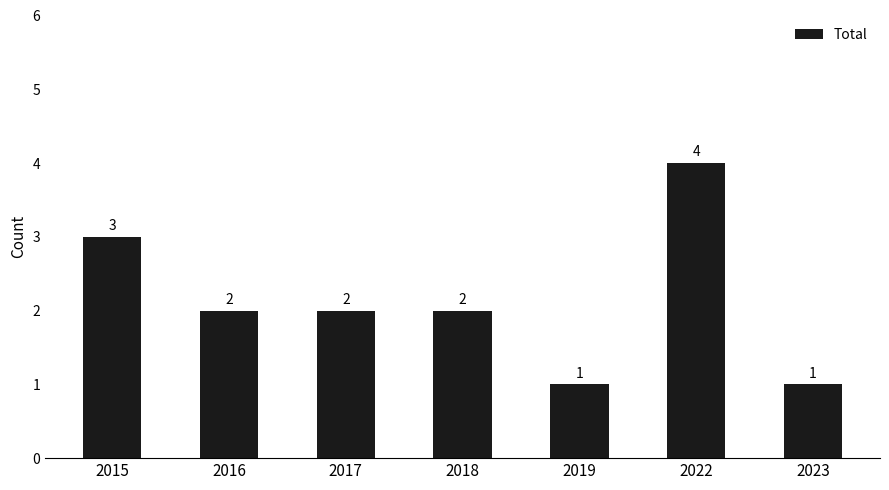

The chart shows a value of 5 at 2015. True or false?

False